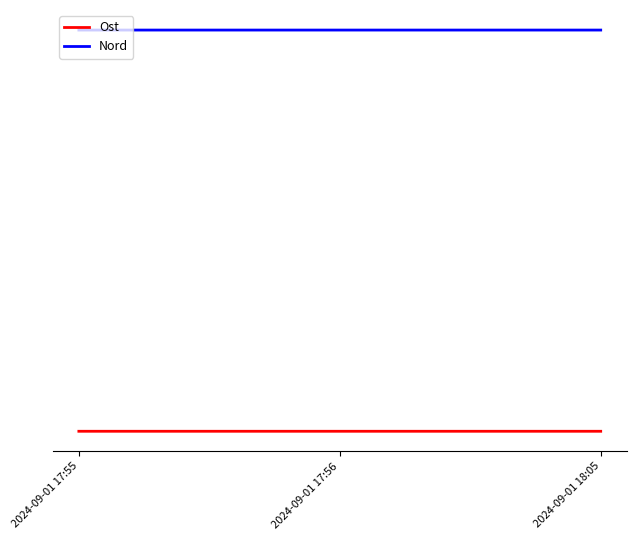

Which series changed the most between 2024-09-01 17:55 and 2024-09-01 17:56?

Ost